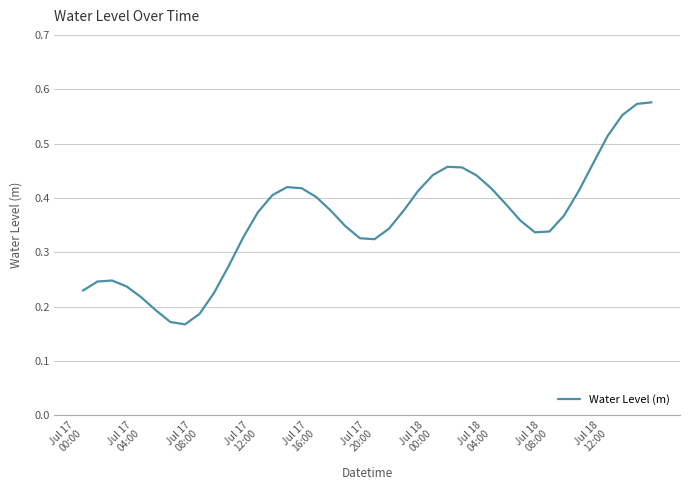

What is the smallest value displayed?

0.2